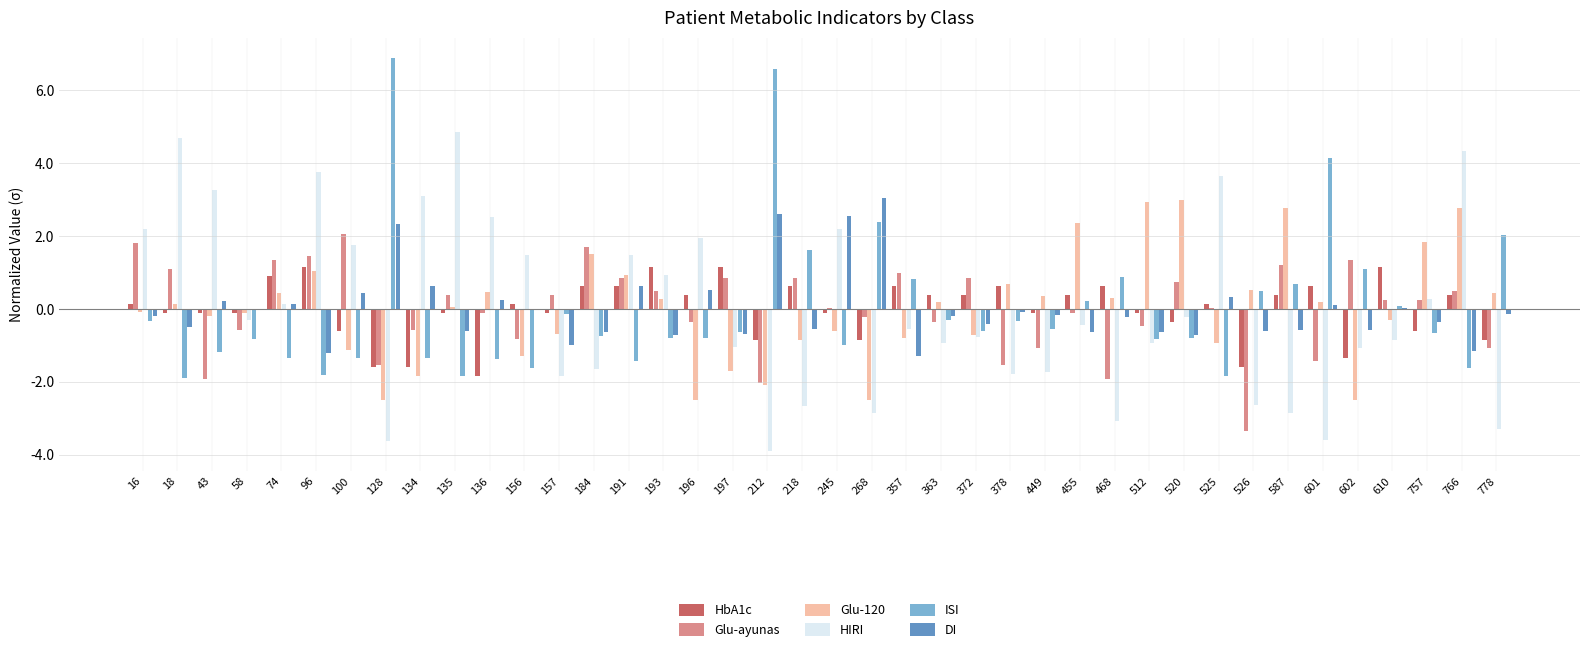

How many distinct data groups are displayed?

6